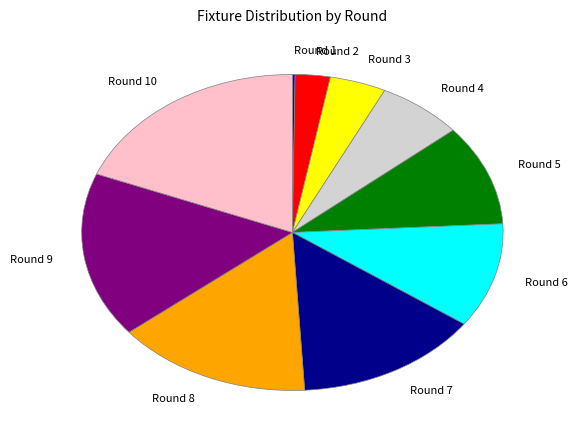

Is the sum of Round 9 and Round 4 greater than half?

No